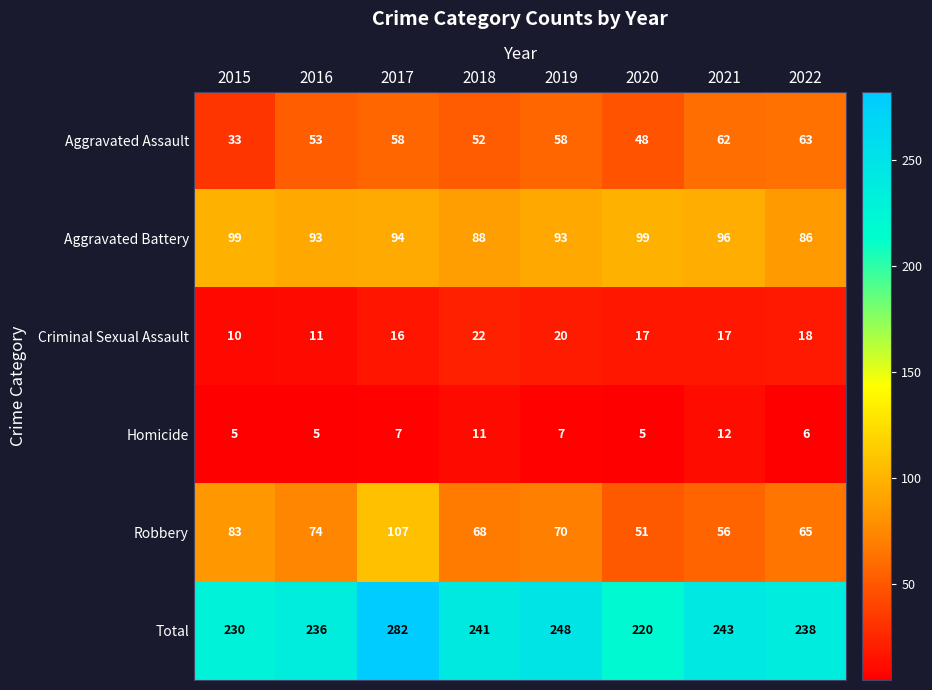

What is the sum of the Total values at 2015 and 2016?

466